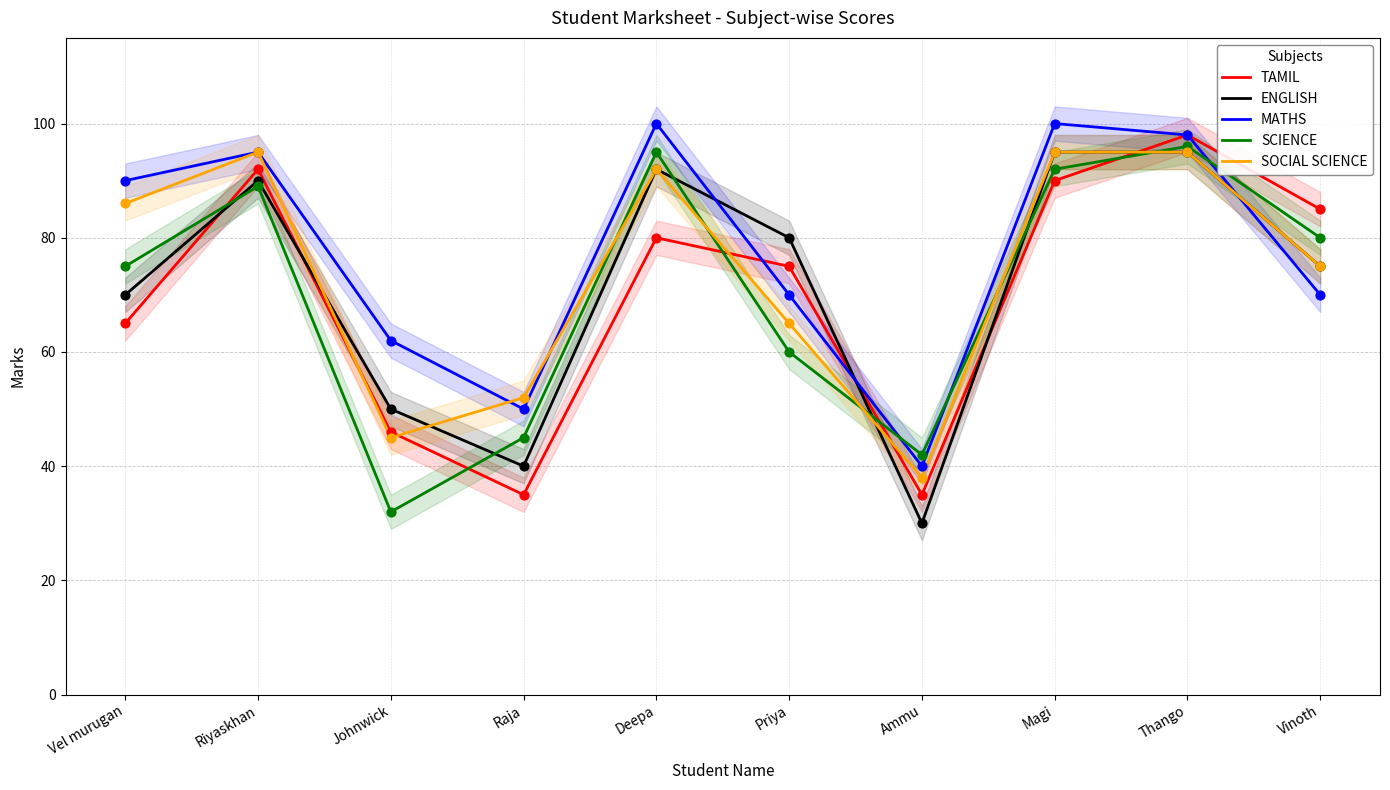

Which series has the largest total across all categories?

MATHS